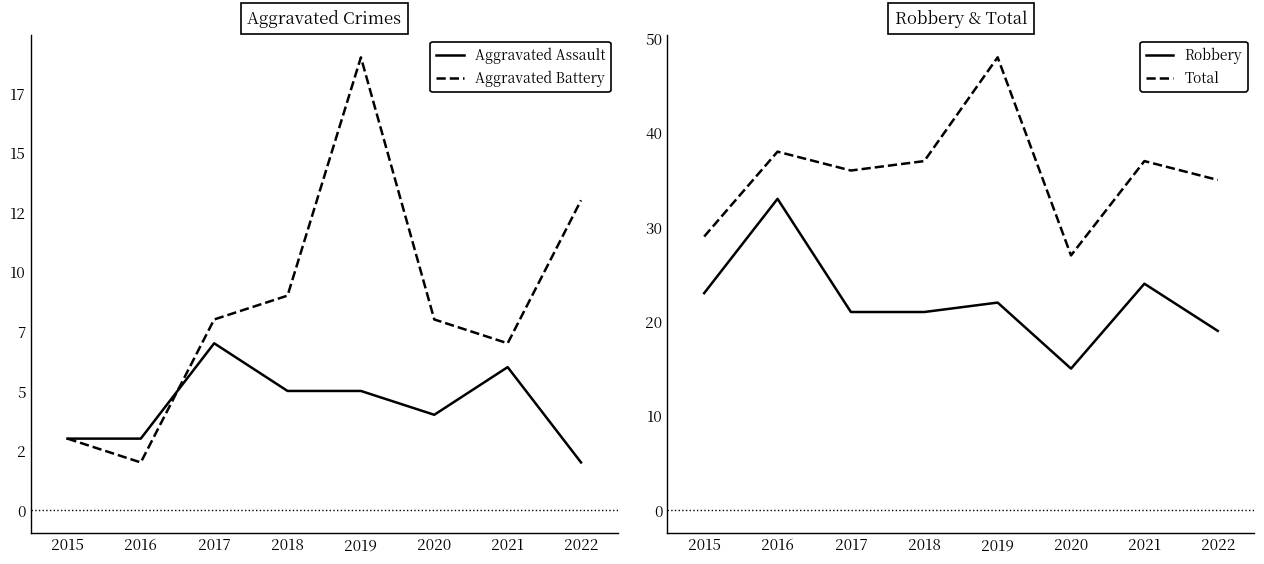

True or false: Aggravated Battery and Total intersect in this chart.

False